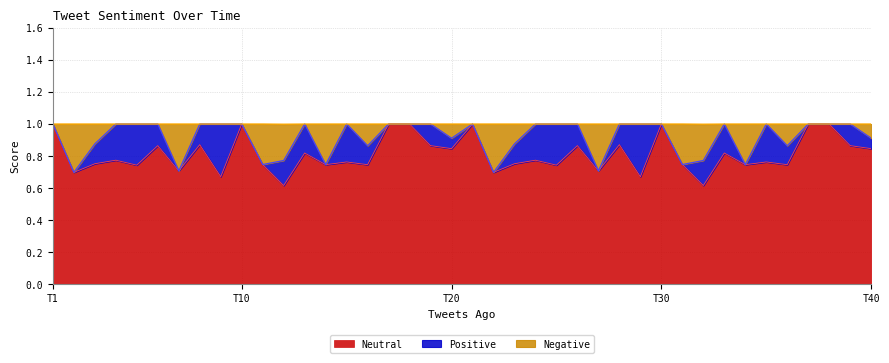

At which category does Neutral reach its first local valley?

2